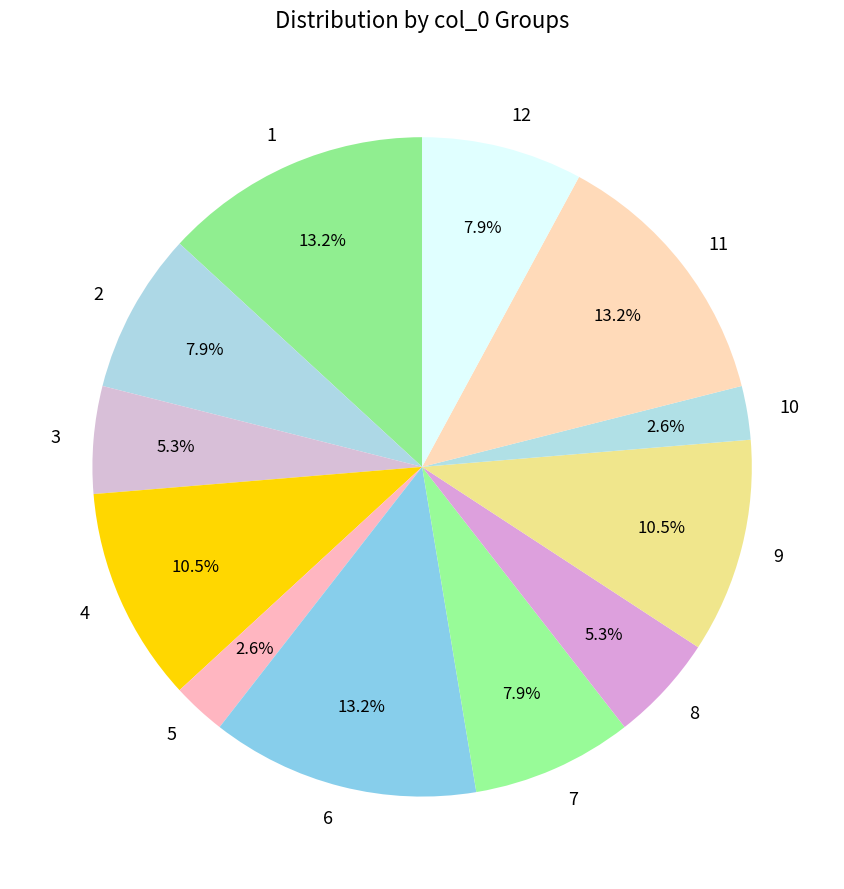

Is the sum of 10 and 4 greater than half?

No